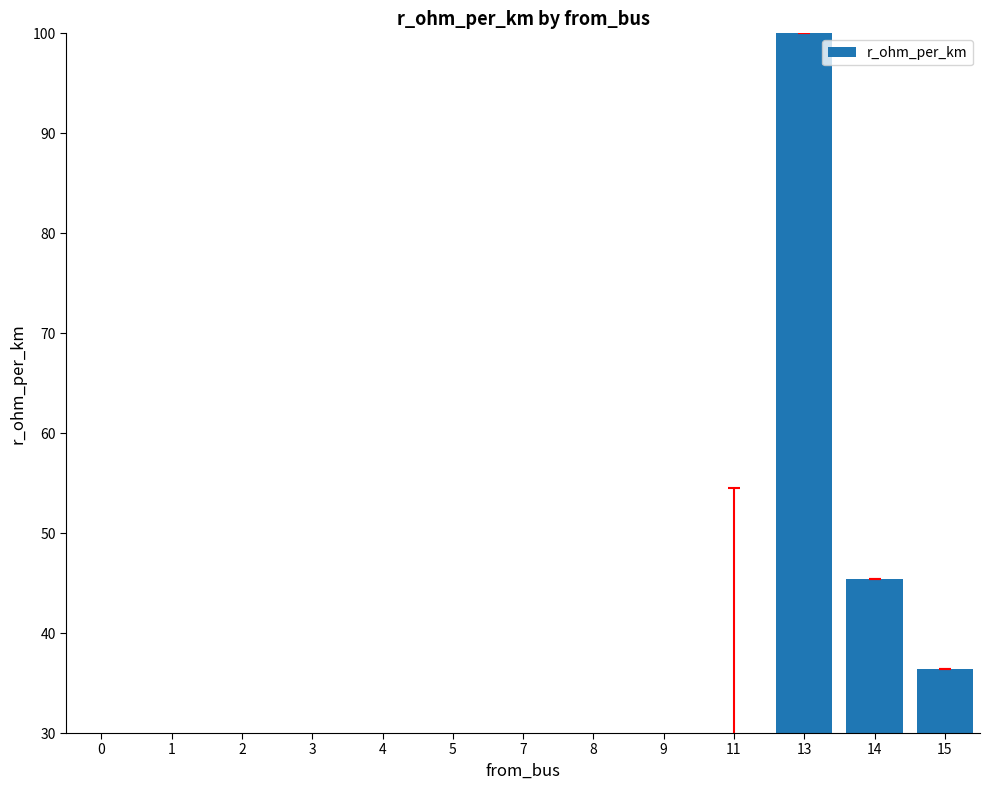

What is the sum of all values?

340.9